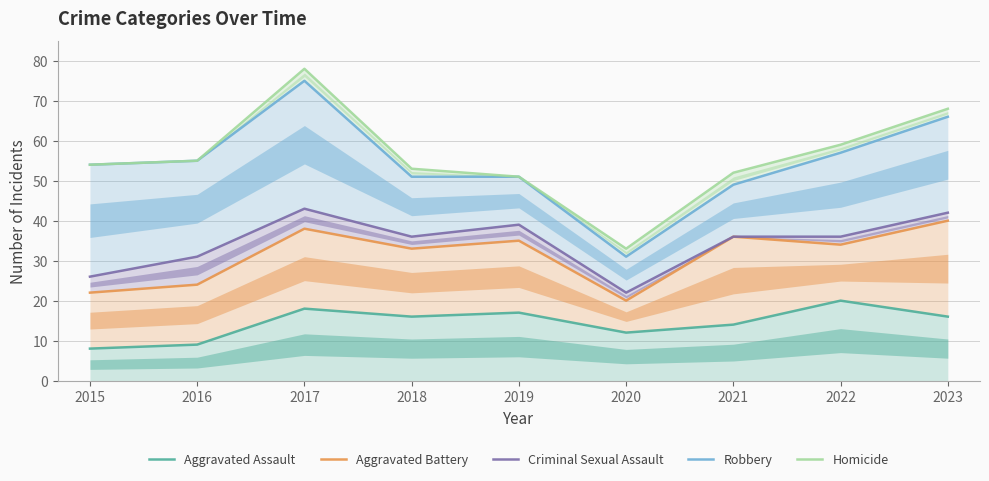

Which series has the widest spread of values?

Homicide